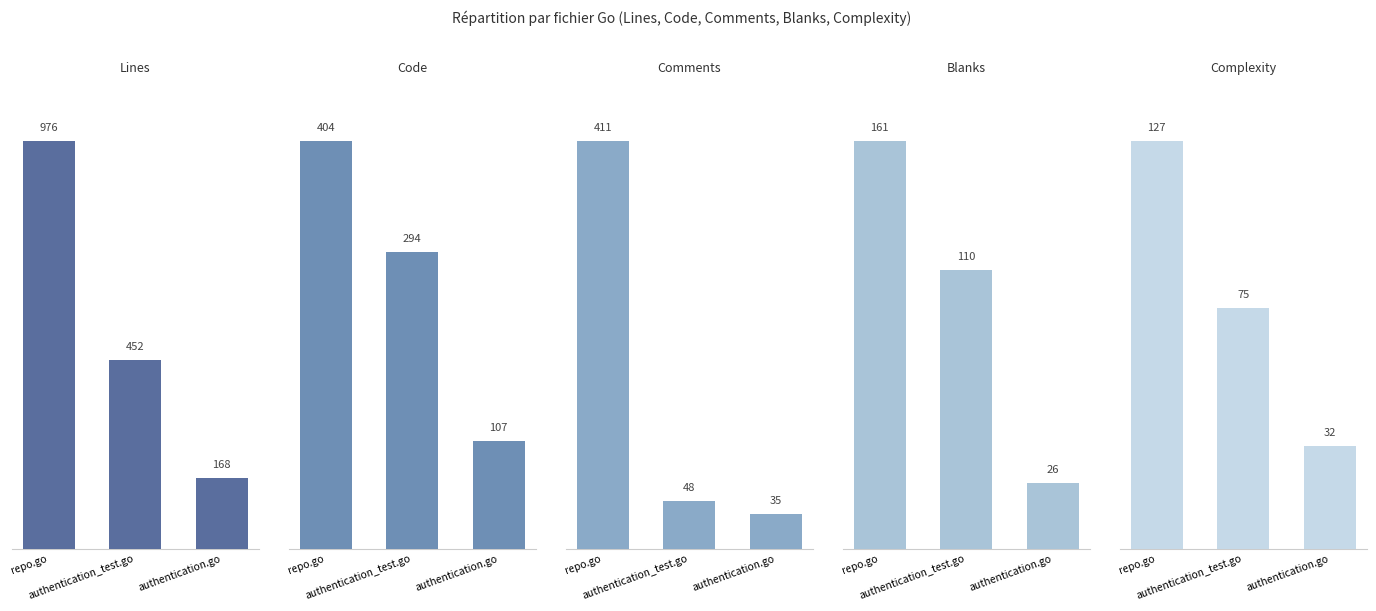

Between authentication_test.go and authentication.go, which series saw the biggest shift?

Lines